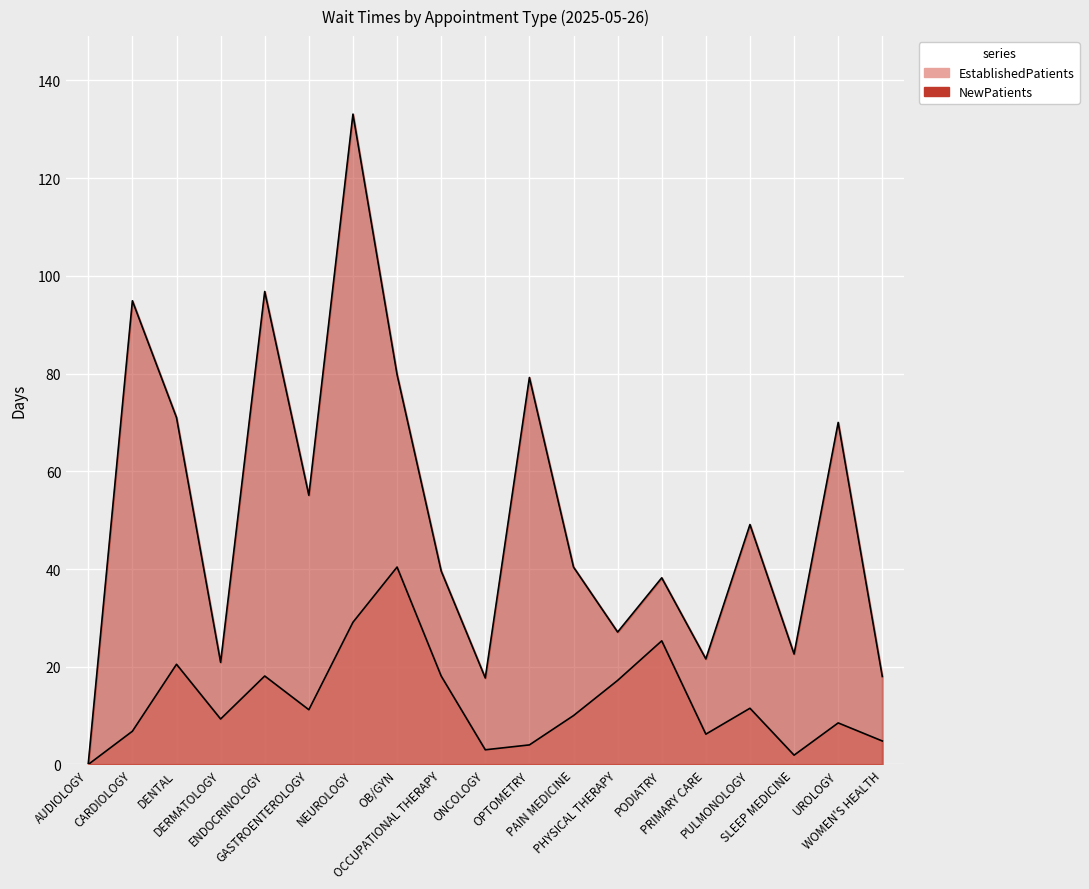

True or false: EstablishedPatients and NewPatients cross at least once.

False